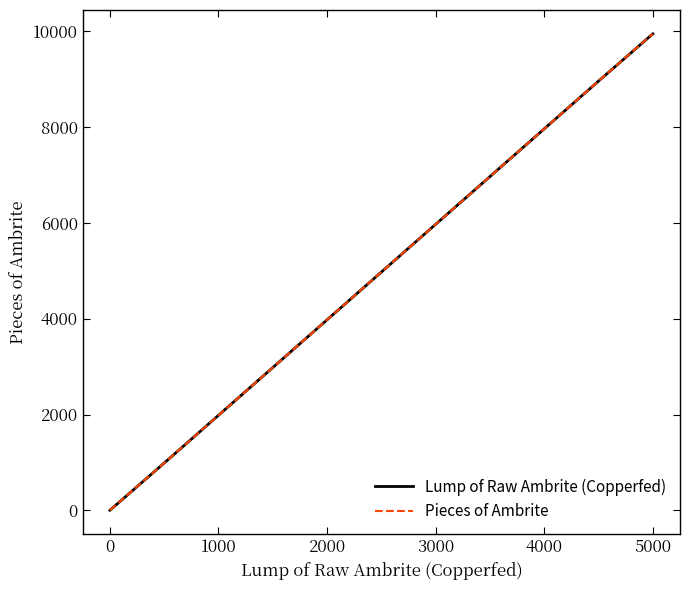

Reading right to left, transcribe all the data shown in this chart.

Lump of Raw Ambrite (Copperfed): 9945.0	8959.0	986.0	2.0
Pieces of Ambrite: 9945.0	8959.0	986.0	2.0